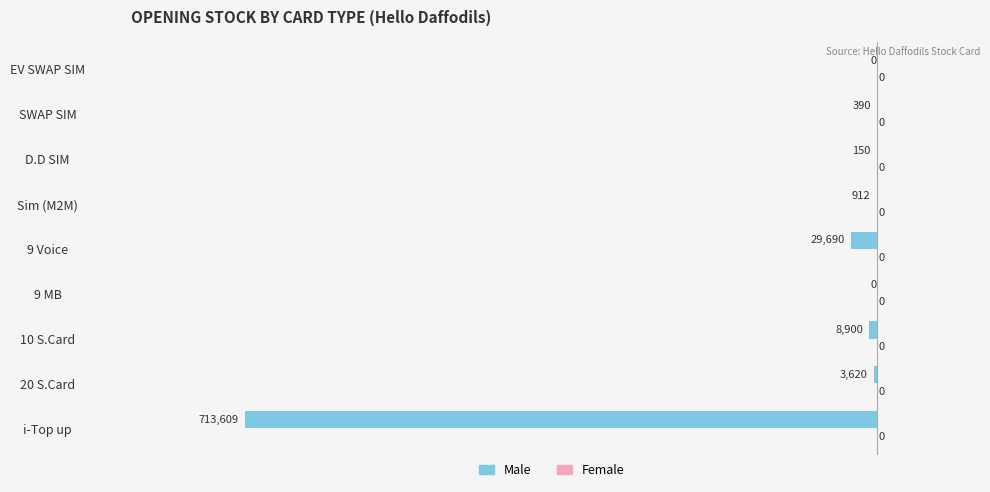

What is the sum of all values?

-757271